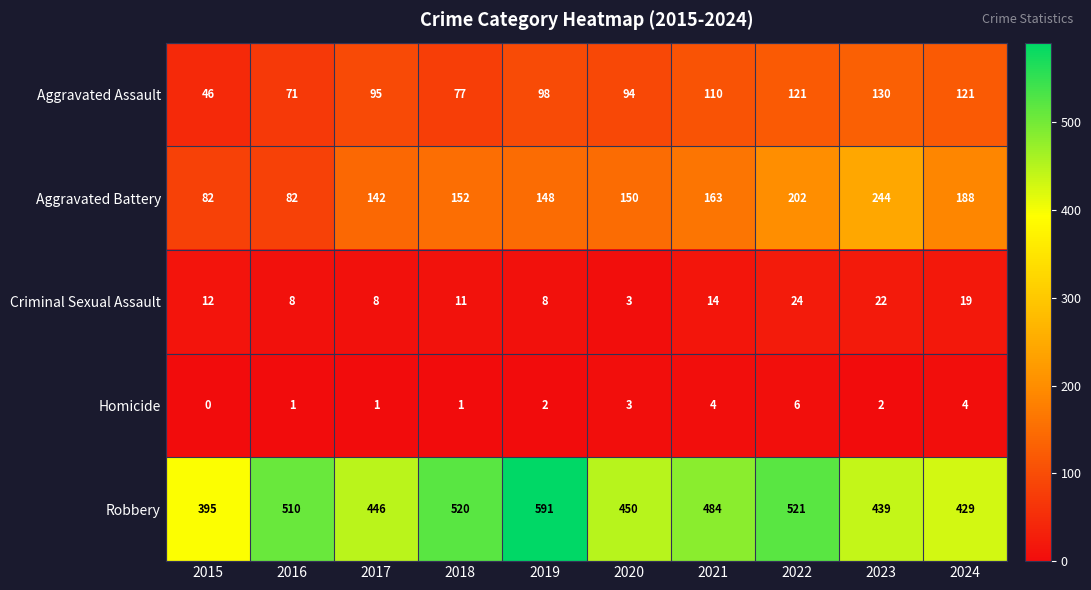

What is the total value across all series at 2023?

837